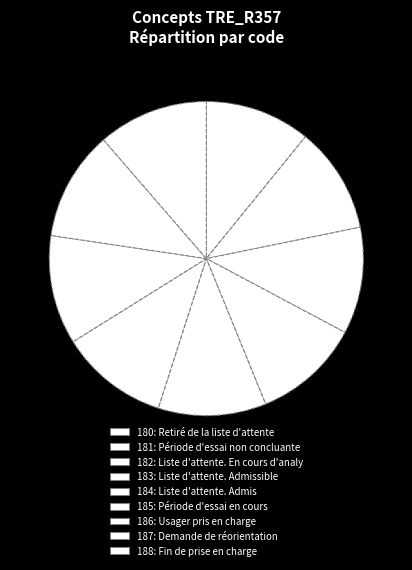

Rank the categories by value from highest to lowest.

188: Fin de prise en charge, 187: Demande de réorientation, 186: Usager pris en charge, 185: Période d'essai en cours, 184: Liste d'attente. Admis, 183: Liste d'attente. Admissible, 182: Liste d'attente. En cours d'analyse, 181: Période d'essai non concluante, 180: Retiré de la liste d'attente